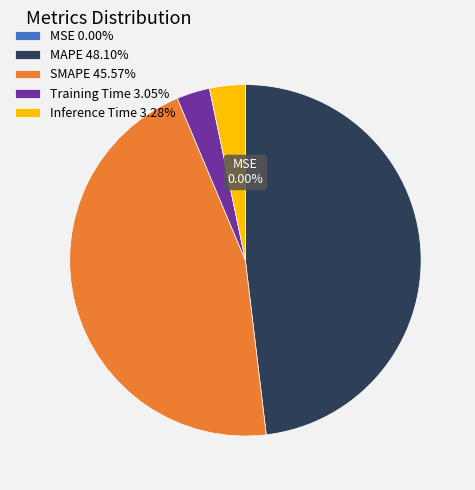

Does any single category account for the majority?

No